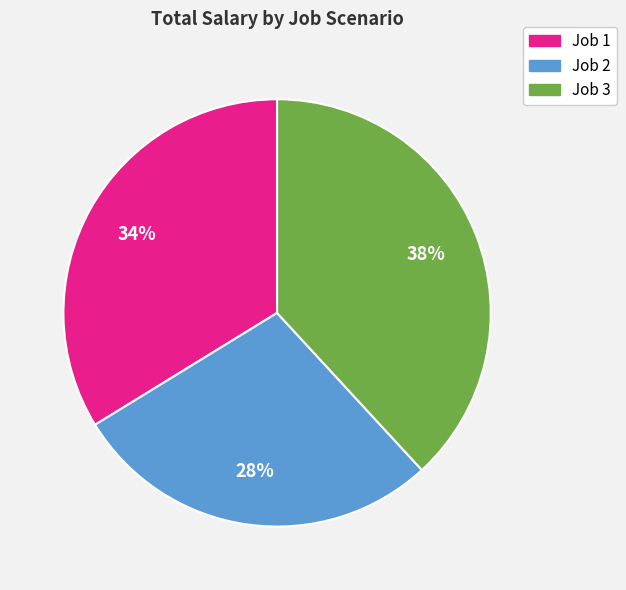

Rank the categories by value from lowest to highest.

Job 2, Job 1, Job 3